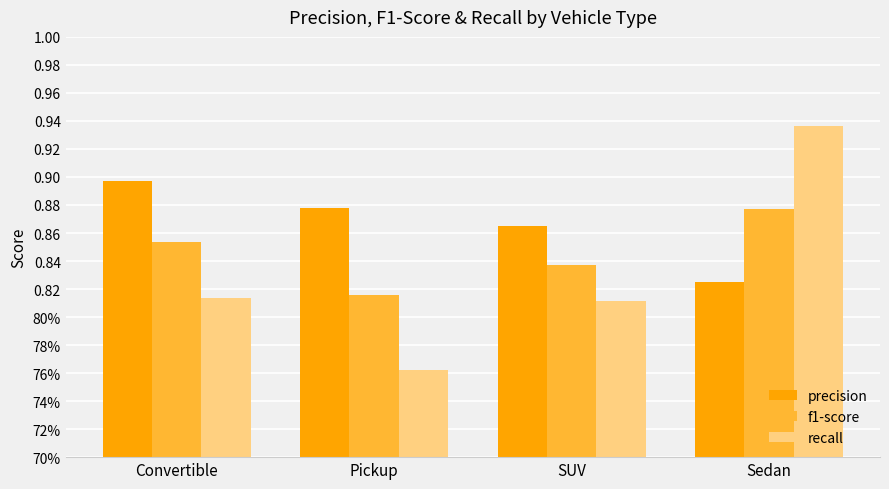

The value of f1-score at SUV is 0.8. True or false?

True